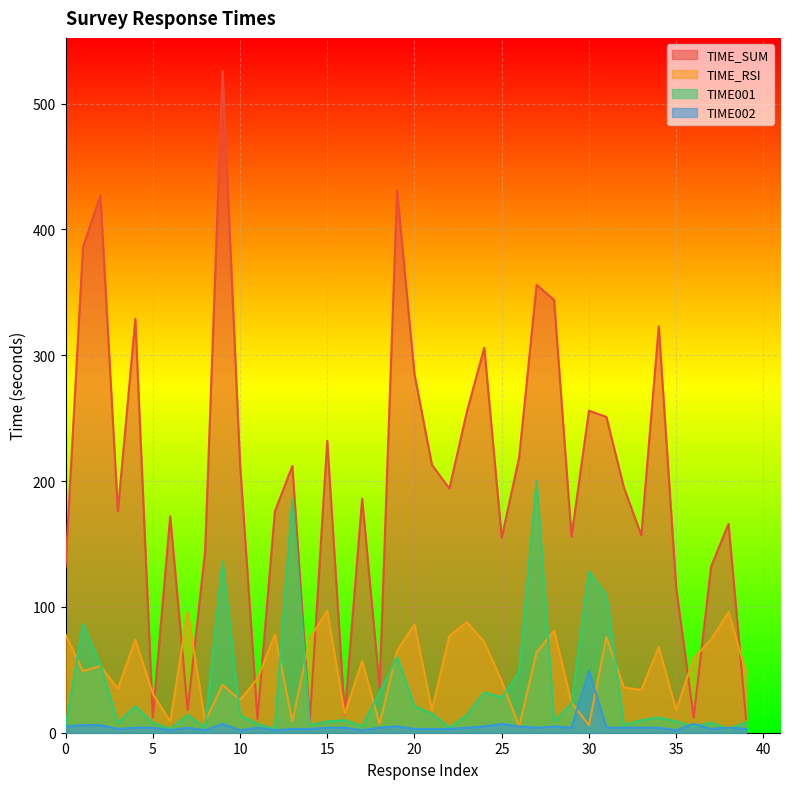

What is the difference between the second highest and second lowest values in the TIME_SUM series?

420